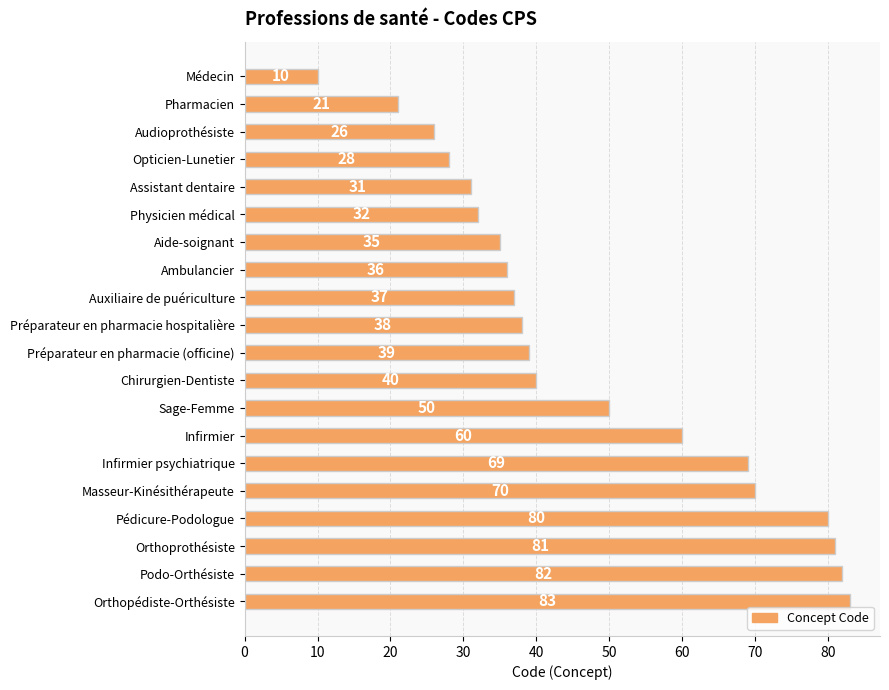

What is the difference between the values at Audioprothésiste and Pédicure-Podologue?

54